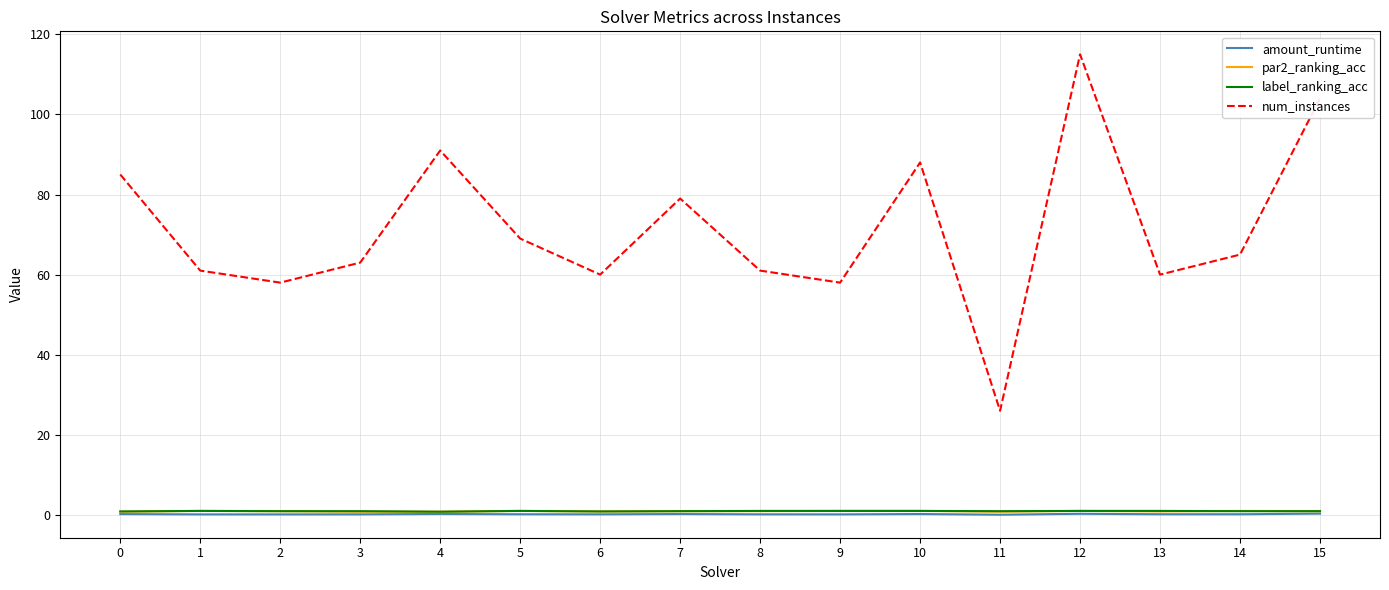

True or false: label_ranking_acc and amount_runtime cross at least once.

False